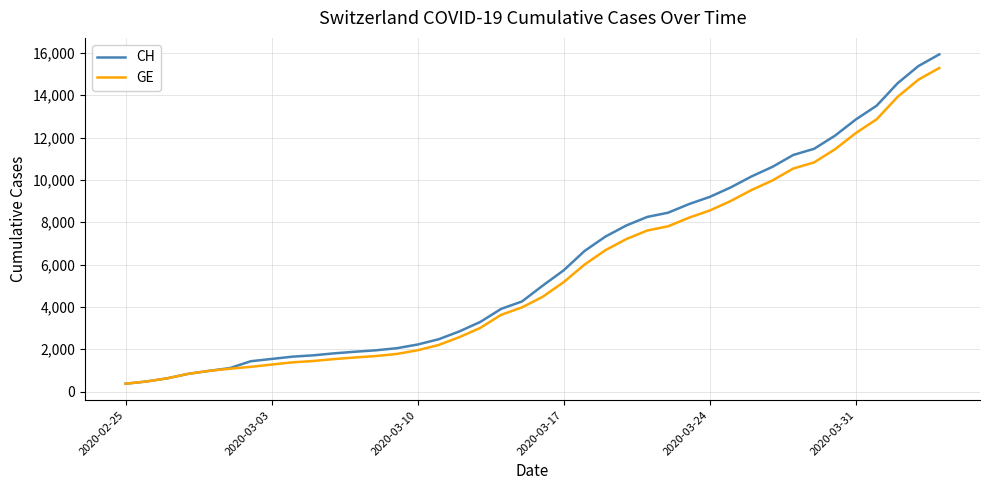

What is the minimum value for GE?

375